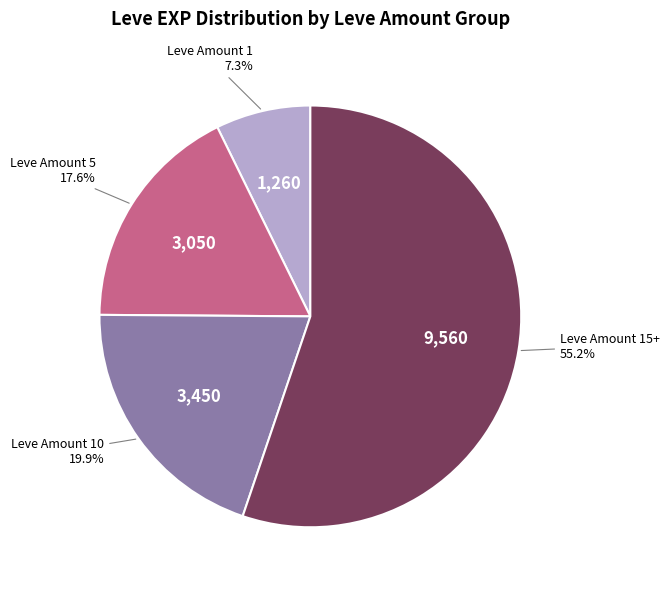

How many segments does this pie chart have?

4